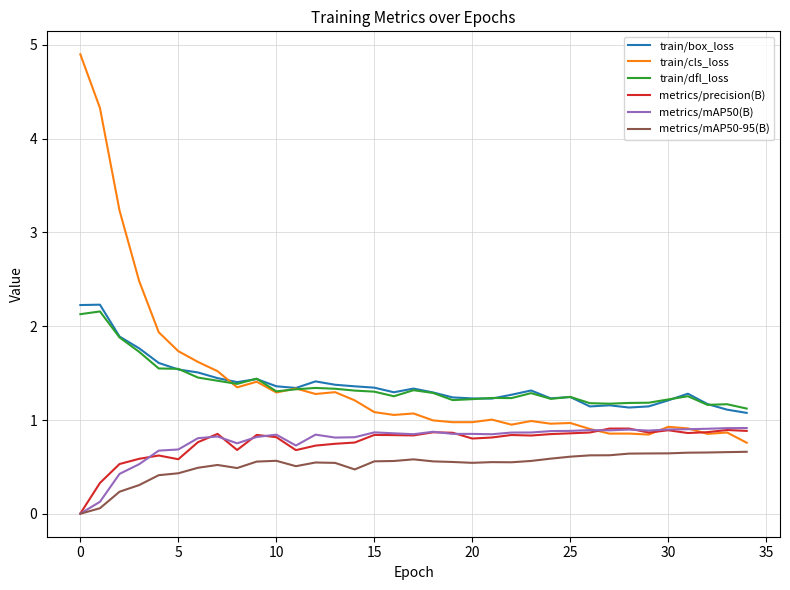

How many lines are shown in the chart?

6